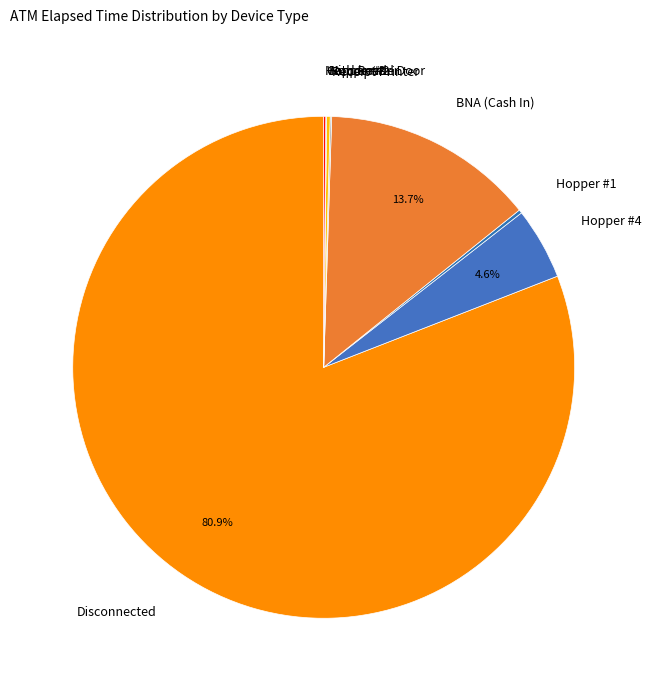

Which slice represents more than half of the pie?

Disconnected